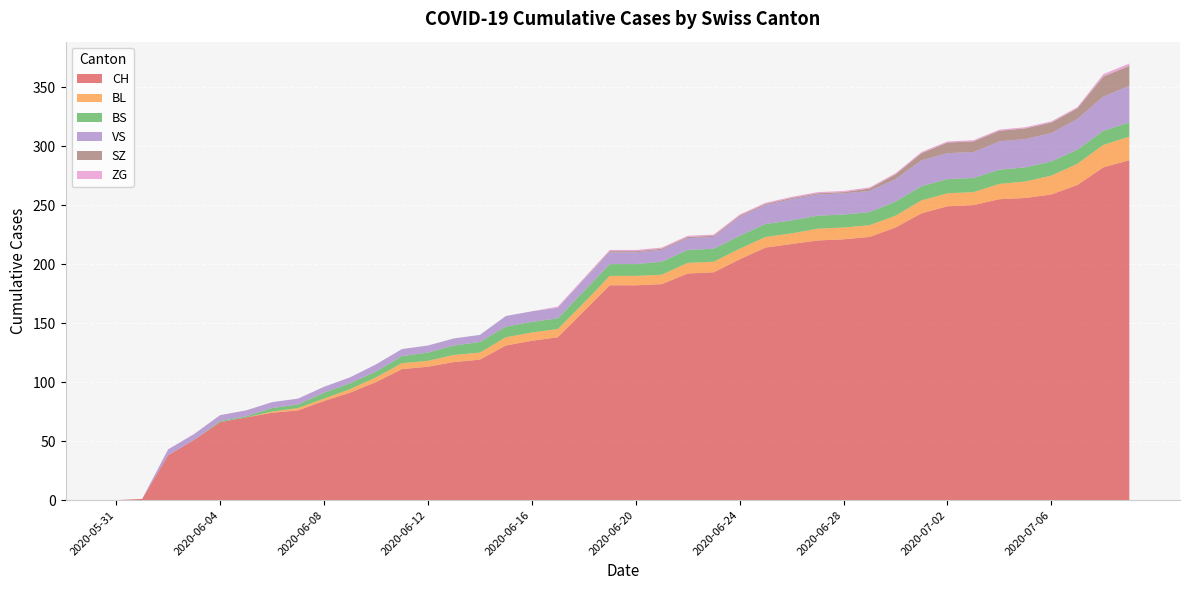

Reading left to right, what are all the values shown in this chart?

CH: 0	1	38	51	66	70	74	76	84	91	100	111	113	117	119	131	135	138	160	182	182	183	192	193	204	214	217	220	221	223	231	243	249	250	255	256	259	267	282	288
BL: 0	0	0	0	0	0	1	2	2	3	4	5	5	6	6	7	7	7	7	8	8	8	9	9	9	9	9	10	10	10	10	11	11	11	13	14	16	18	19	20
BS: 0	0	0	0	1	1	3	3	5	5	5	6	7	8	9	9	9	9	10	10	10	11	11	11	11	11	11	11	11	11	12	12	12	12	12	12	12	12	12	12
VS: 0	0	5	5	5	5	5	5	5	5	6	6	6	6	6	9	9	9	10	10	10	10	10	10	16	16	18	18	18	18	19	22	22	22	24	24	24	26	29	31
SZ: 0	0	0	0	0	0	0	0	0	0	0	0	0	0	0	0	0	0	0	1	1	1	1	1	1	1	1	1	1	2	4	6	9	9	9	9	9	9	17	17
ZG: 0	0	0	0	0	0	0	0	0	0	0	0	0	0	0	0	0	1	1	1	1	1	1	1	1	1	1	1	1	1	1	1	1	1	1	1	1	1	2	2